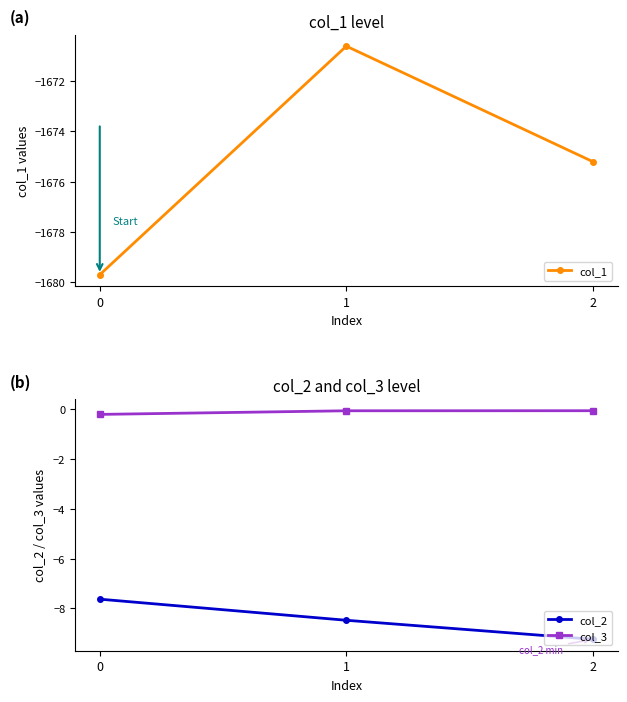

Is it true that col_2 equals -15.0 at 2?

False